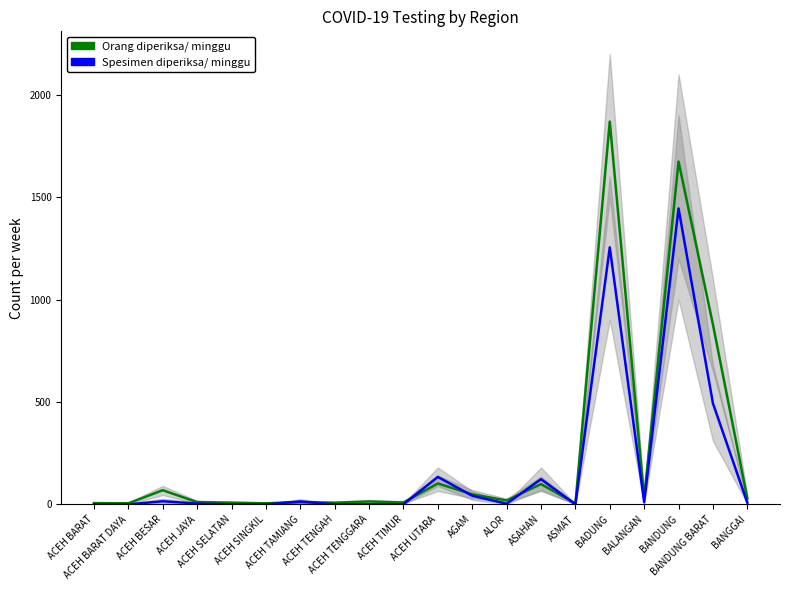

Where does the Orang diperiksa/ minggu series first go above 19?

ACEH BESAR